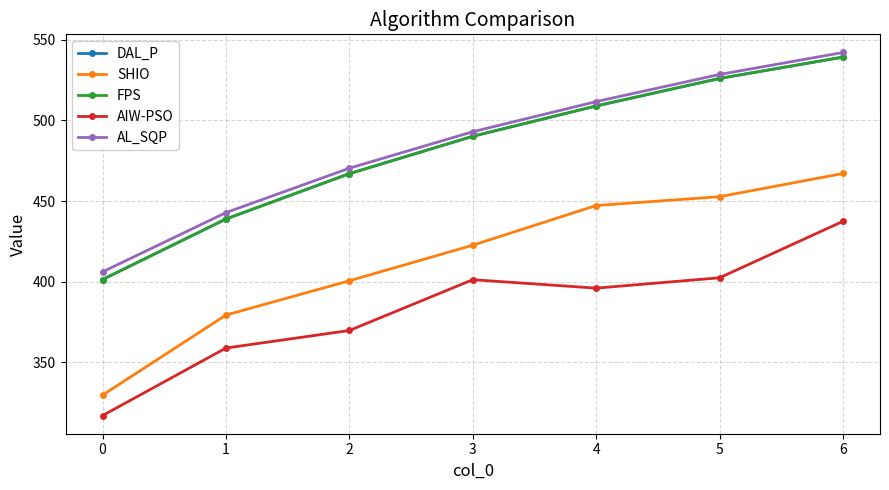

True or false: SHIO has a value of 447.3 at 4.

True